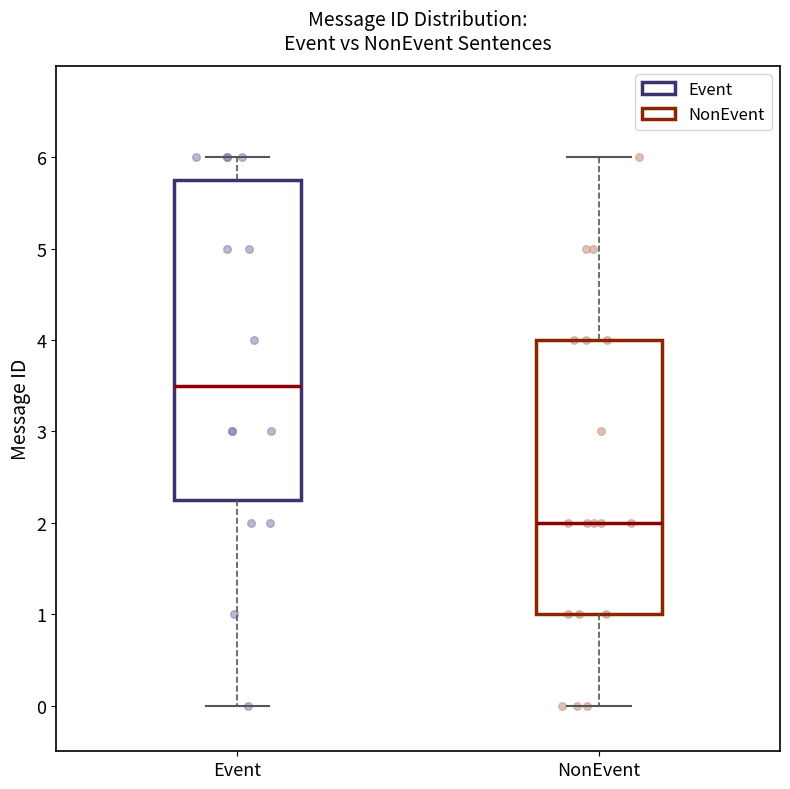

Where is the lower edge of the box for NonEvent on the y-axis? The values are not printed on the chart, so give them approximately, as read against the axis.

1.0